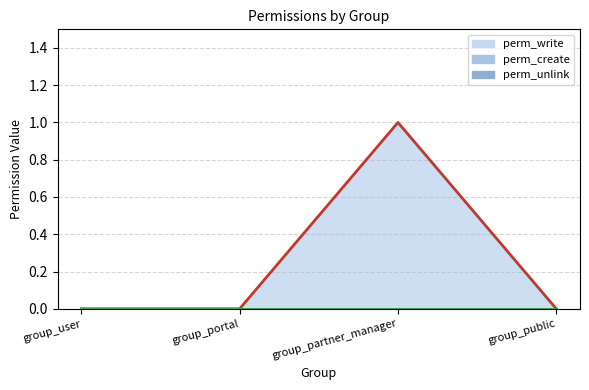

How many lines are shown in the chart?

3